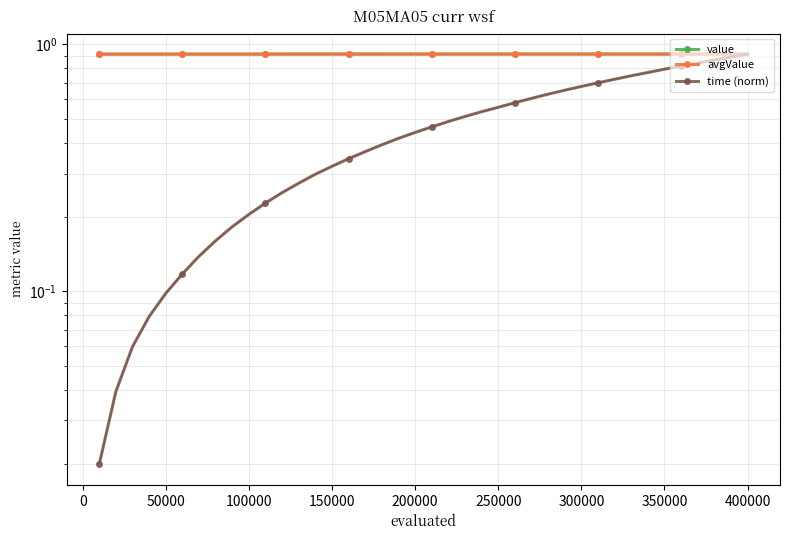

Which series has the largest range (max minus min)?

time (norm)